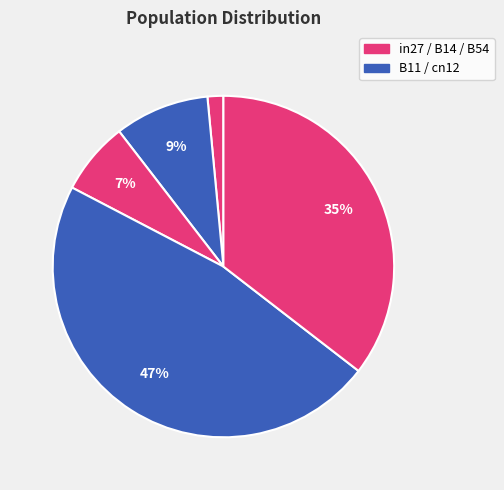

Count the number of slices in the pie.

5